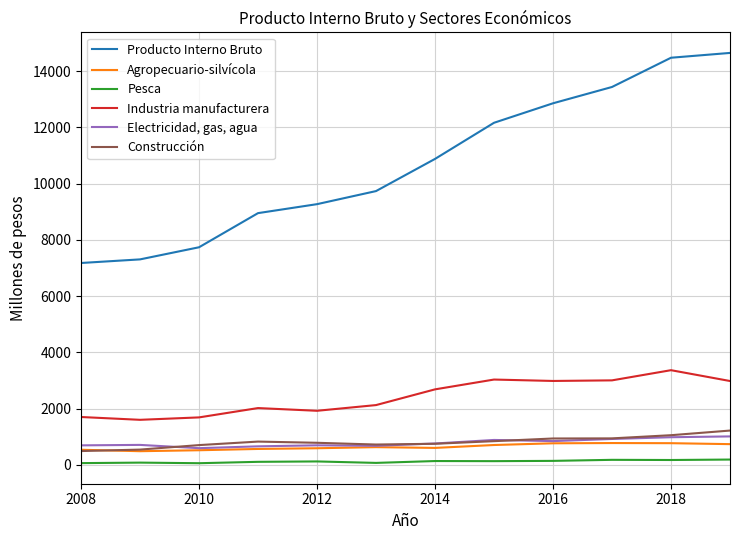

Rank the series by their maximum value, from lowest to highest.

Pesca, Agropecuario-silvícola, Electricidad, gas, agua, Construcción, Industria manufacturera, Producto Interno Bruto